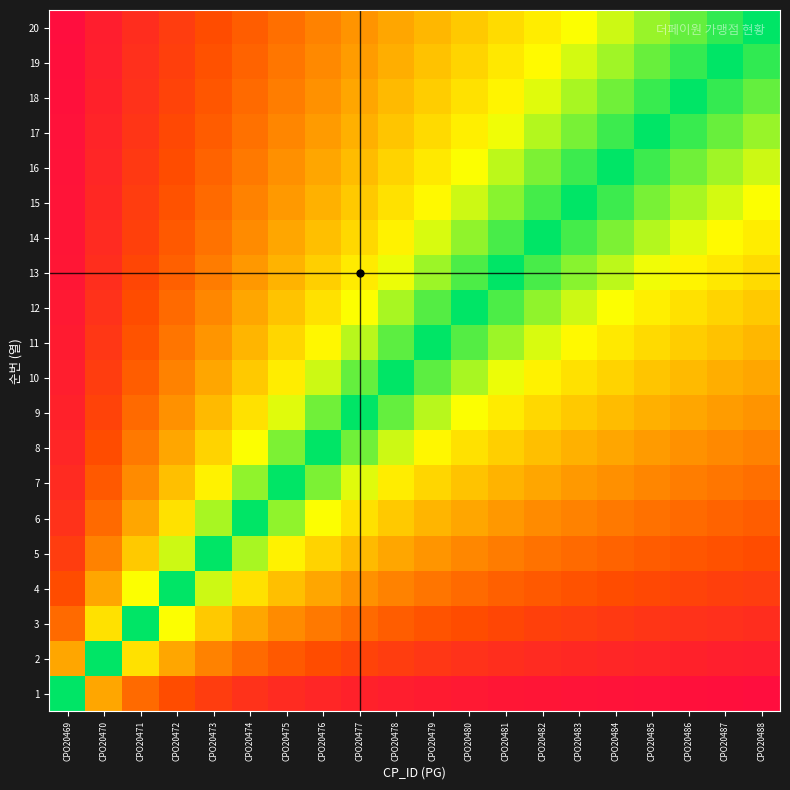

What is the difference between the highest and lowest values at CPO20474?

0.8